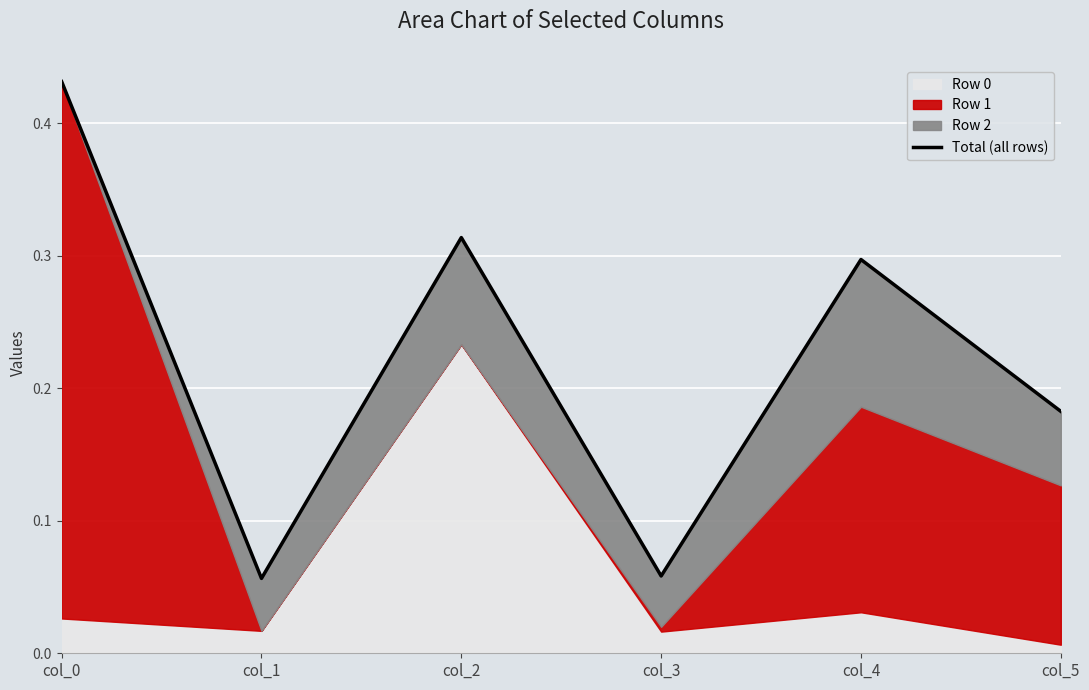

What is the value of the 3rd point from the left?

0.3